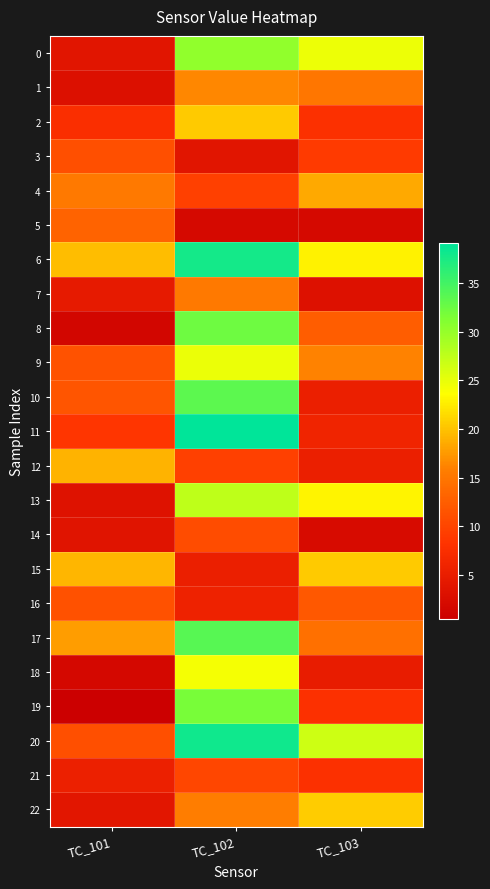

What is the total value across all series at TC_101?

207.6